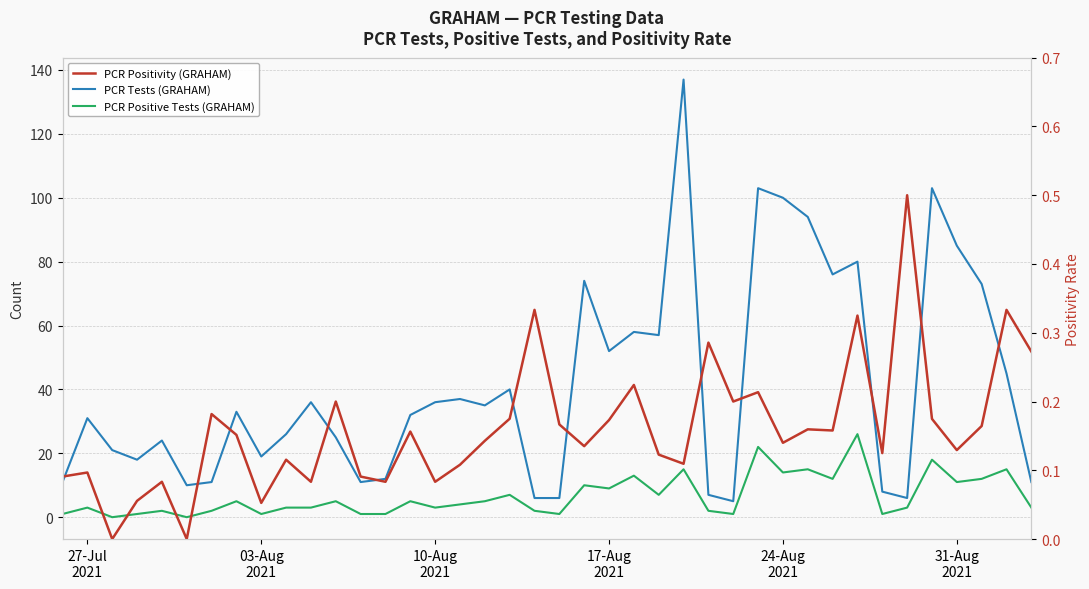

True or false: PCR Positive Tests (GRAHAM) and PCR Tests (GRAHAM) cross at least once.

False